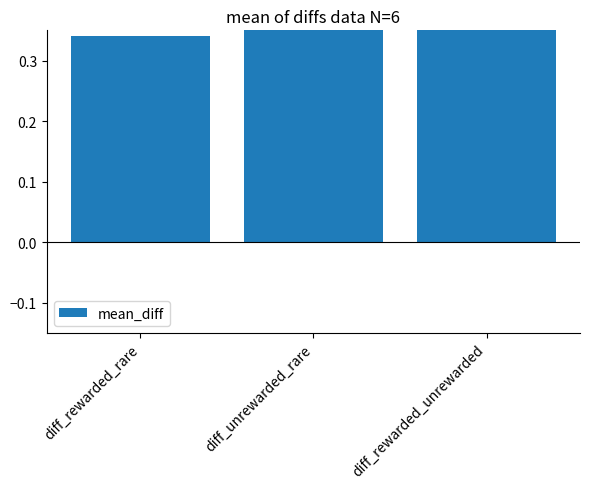

What is the label of the 3rd bar from the right?

diff_rewarded_rare